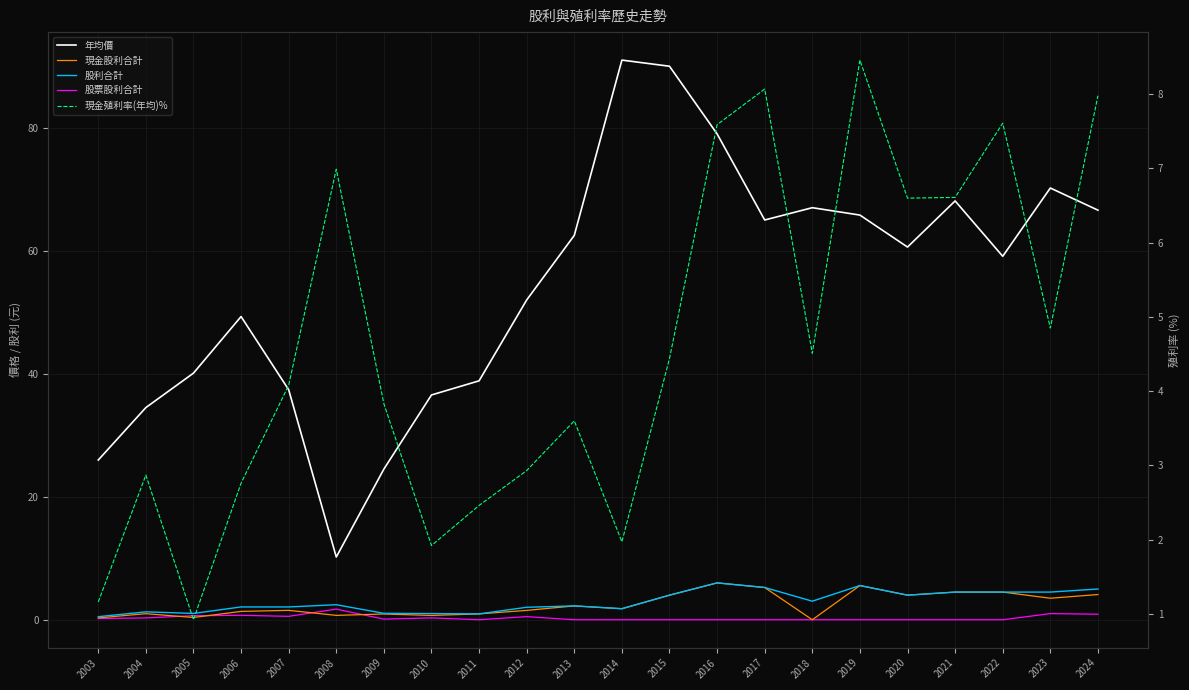

At which category does the chart reach its minimum across all series?

2018